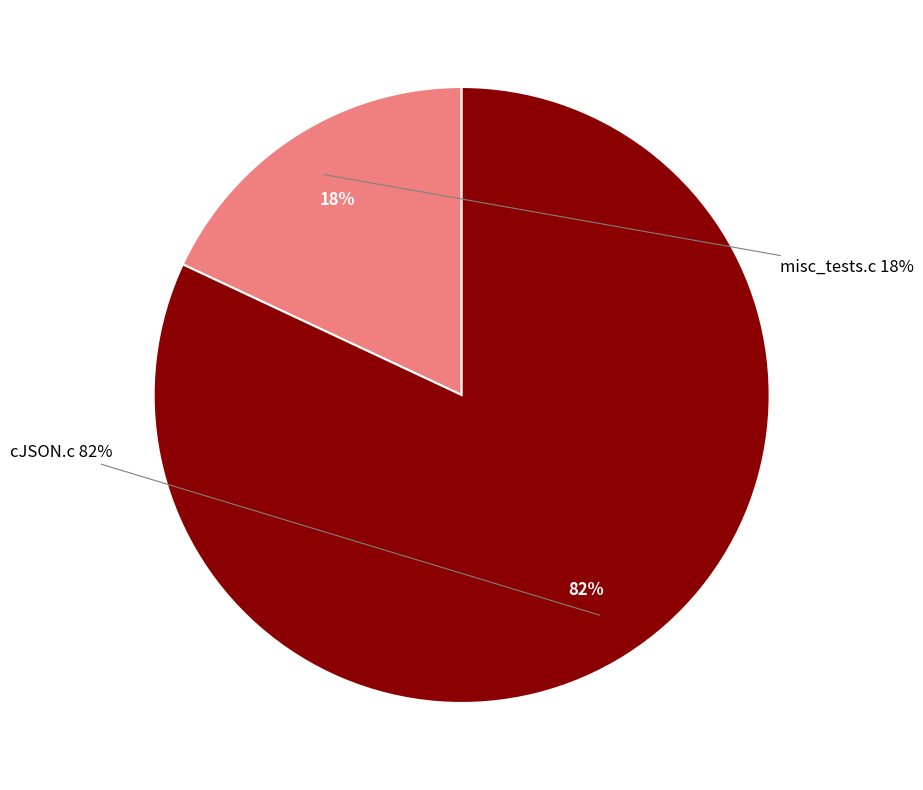

What is the largest slice in the pie chart?

cJSON.c